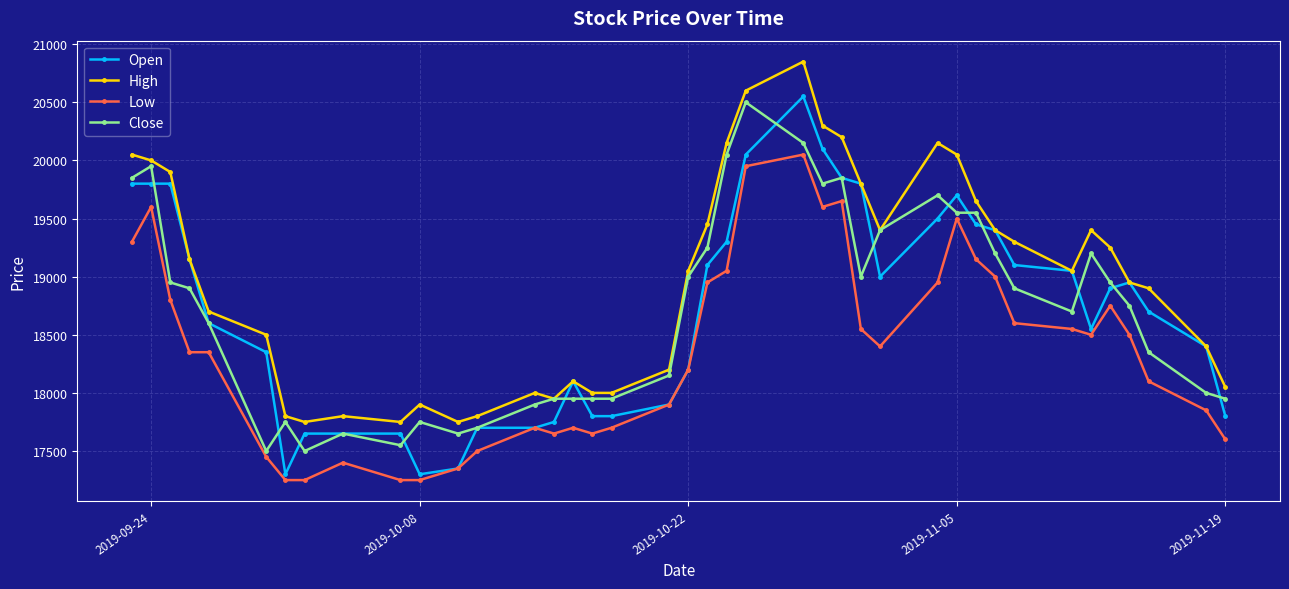

Which series has the largest total across all categories?

High